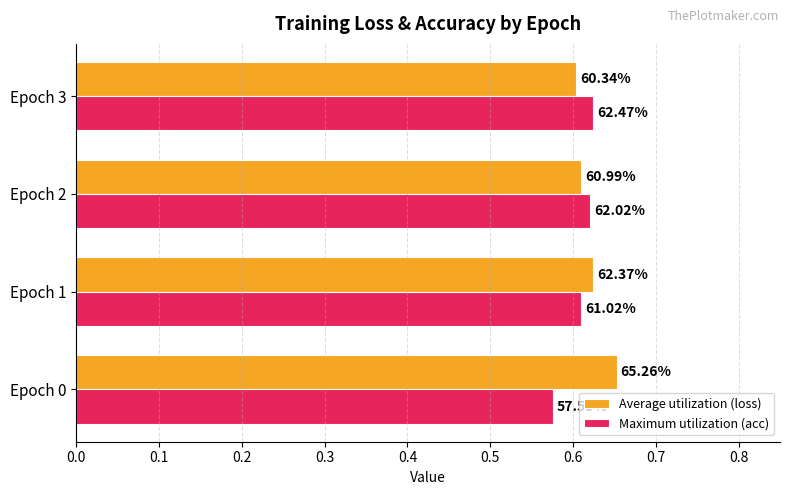

What are all the series names shown in the legend?

Average utilization (loss), Maximum utilization (acc)